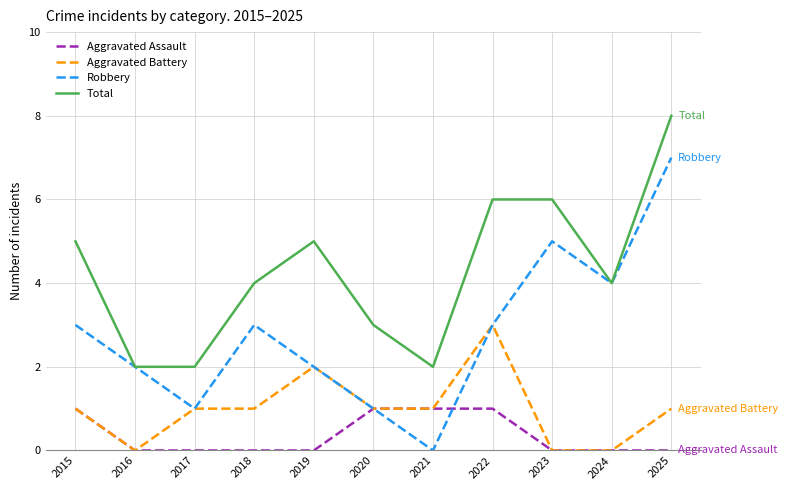

True or false: Aggravated Assault has a value of 0 at 2016.

True